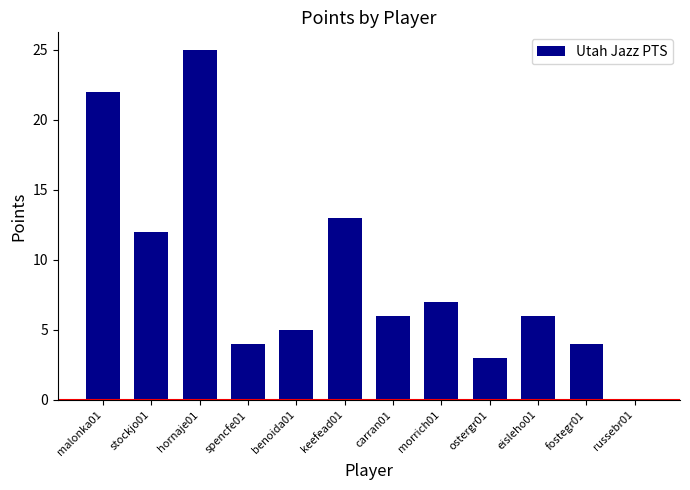

The value at morrich01 is 12. True or false?

False